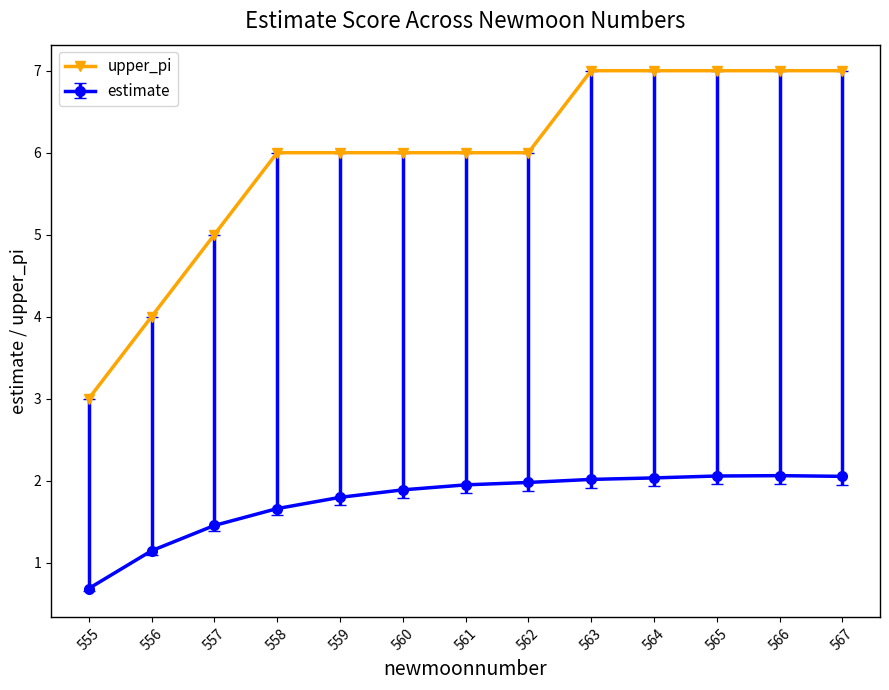

What is the greatest value displayed?

7.0